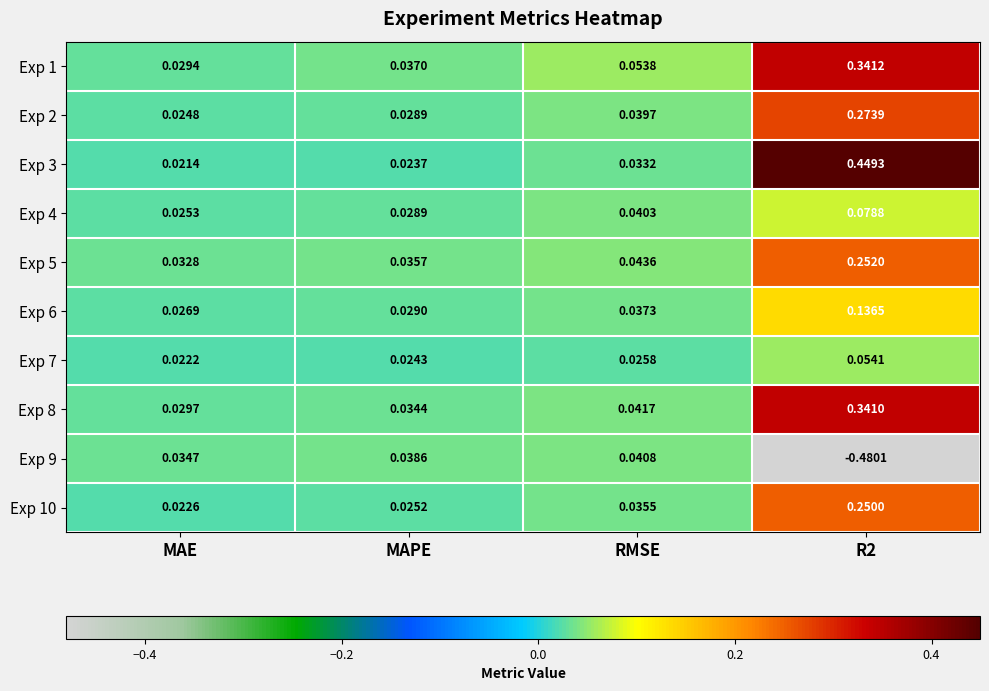

Which series has the largest range (max minus min)?

Exp 9